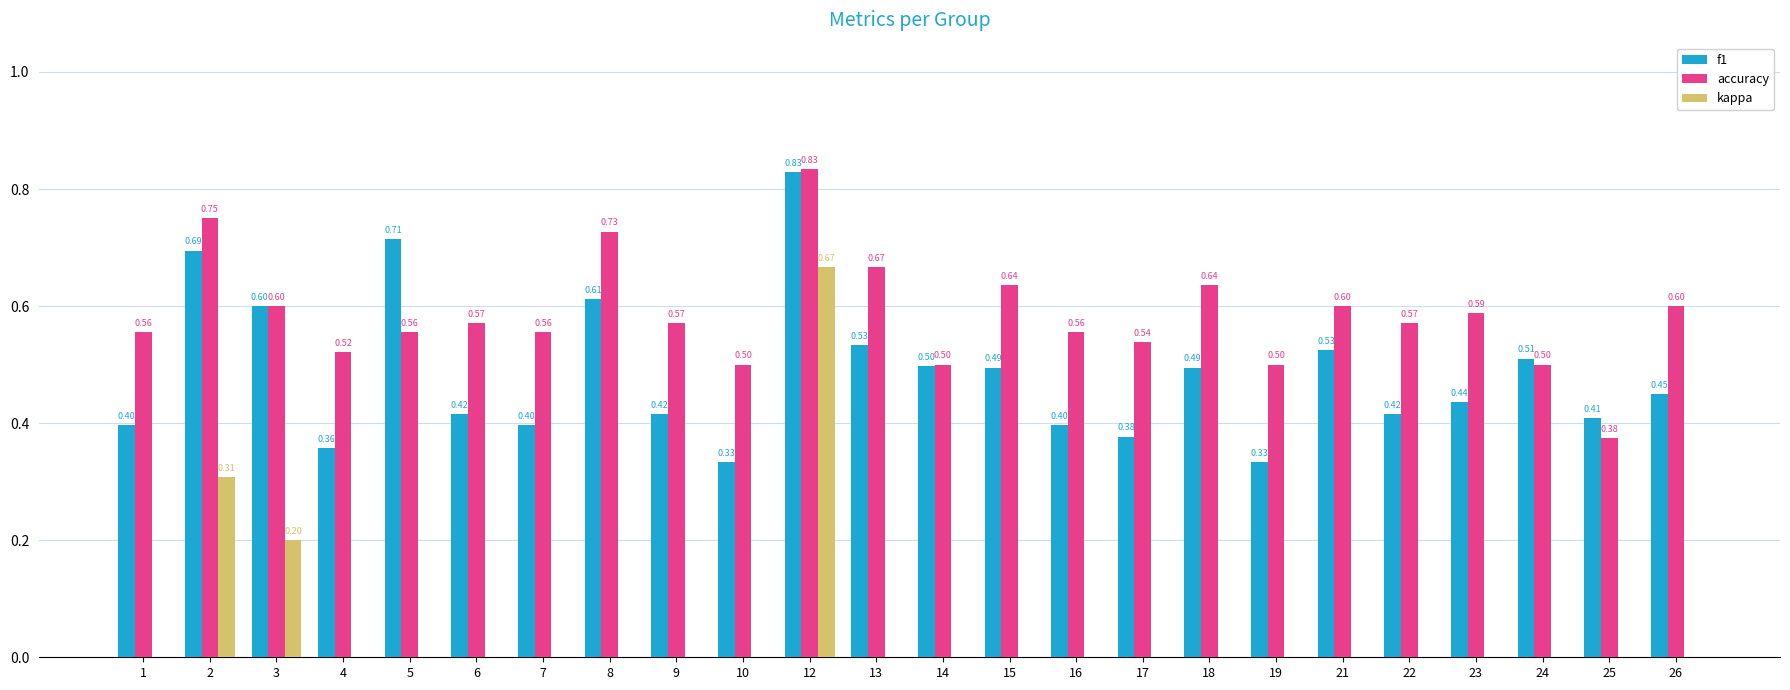

Reading left to right, extract all data points from this chart.

f1: 1=0.4	2=0.7	3=0.6	4=0.4	5=0.7	6=0.4	7=0.4	8=0.6	9=0.4	10=0.3	12=0.8	13=0.5	14=0.5	15=0.5	16=0.4	17=0.4	18=0.5	19=0.3	21=0.5	22=0.4	23=0.4	24=0.5	25=0.4	26=0.5
accuracy: 1=0.6	2=0.8	3=0.6	4=0.5	5=0.6	6=0.6	7=0.6	8=0.7	9=0.6	10=0.5	12=0.8	13=0.7	14=0.5	15=0.6	16=0.6	17=0.5	18=0.6	19=0.5	21=0.6	22=0.6	23=0.6	24=0.5	25=0.4	26=0.6
kappa: 1=0.0	2=0.3	3=0.2	4=0.0	5=0.0	6=0.0	7=0.0	8=0.0	9=0.0	10=0.0	12=0.7	13=0.0	14=0.0	15=0.0	16=0.0	17=0.0	18=0.0	19=0.0	21=-0.2	22=0.0	23=0.0	24=0.0	25=-0.4	26=0.0